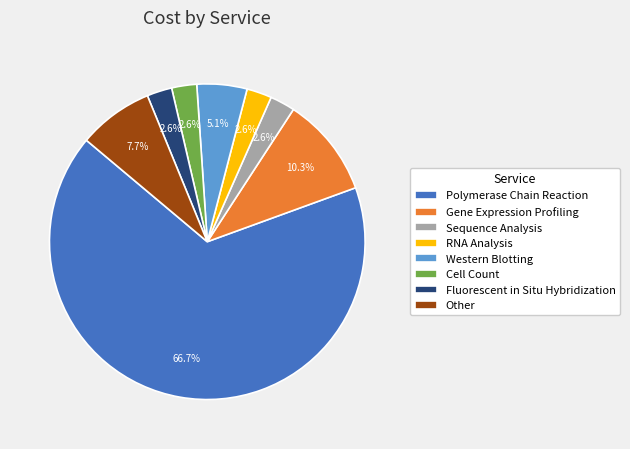

To the nearest percent, what is the average slice percentage?

12%